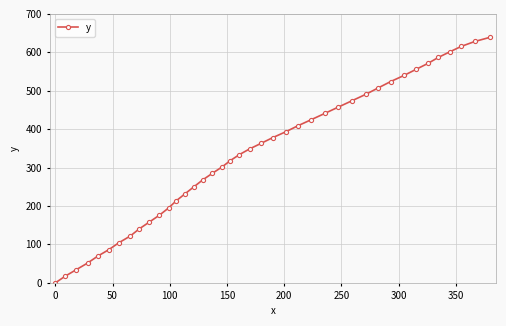

Is this an area chart (filled region under the line)?

No